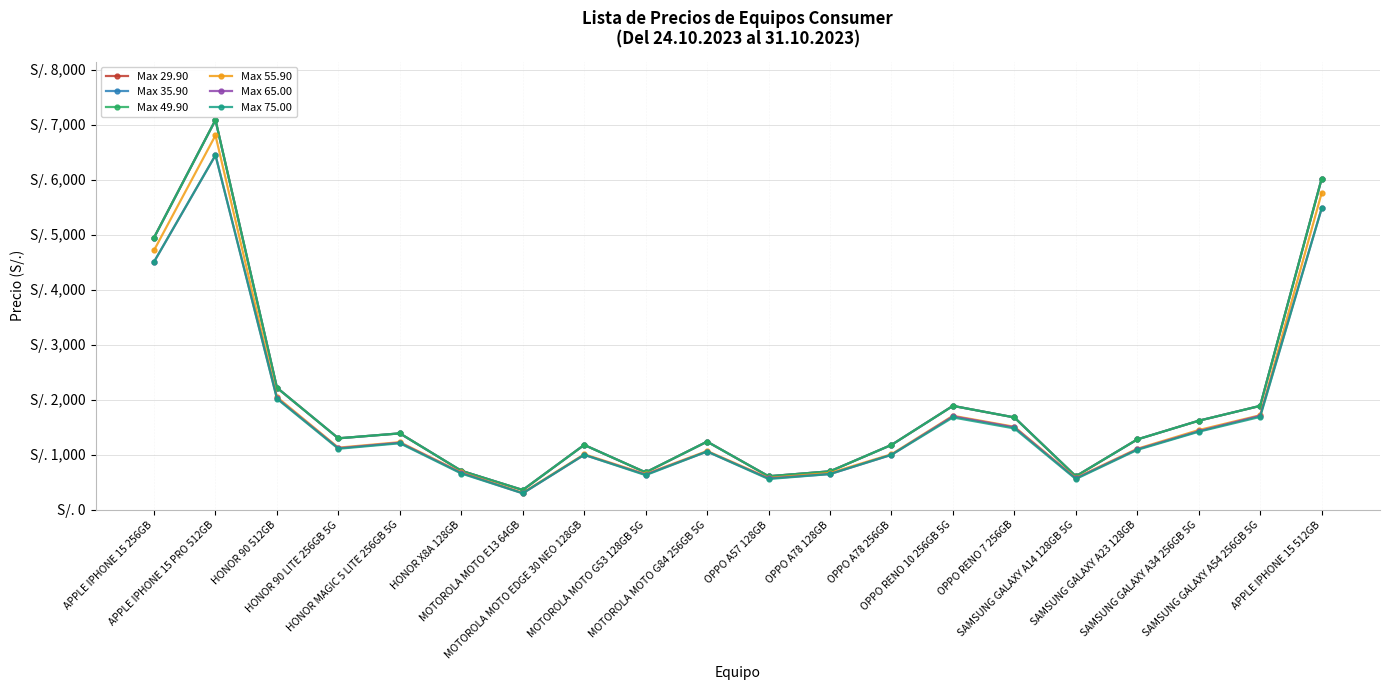

What is the total value across all series at APPLE IPHONE 15 PRO 512GB?

40974